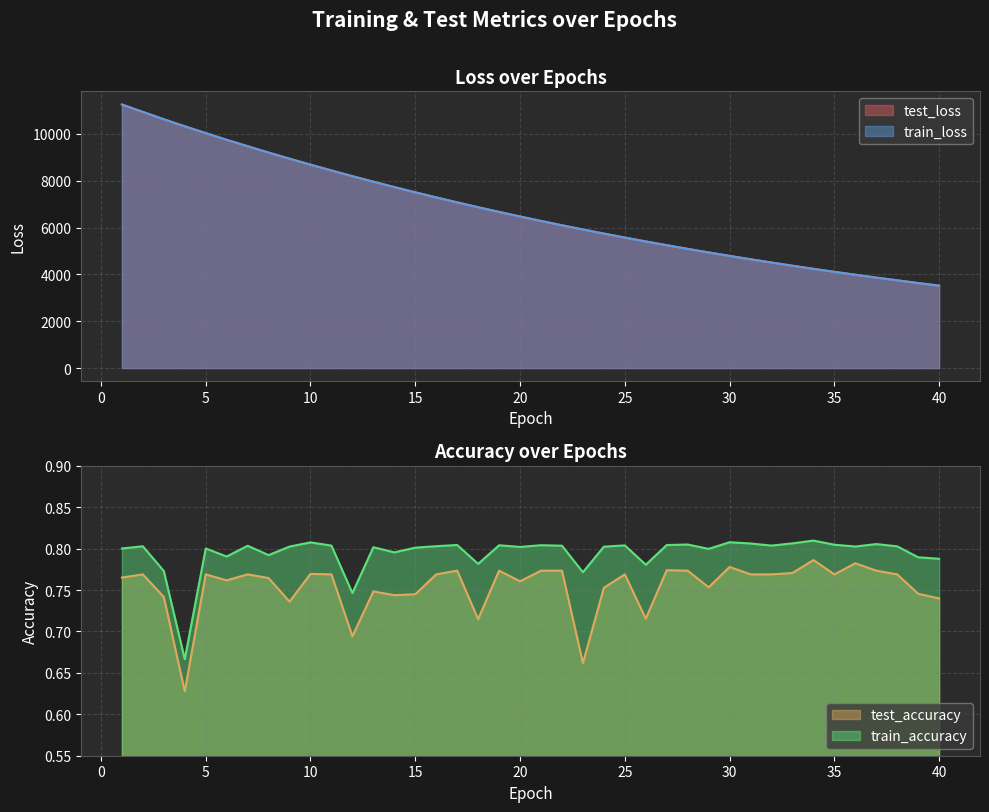

Rank the series at 22 from lowest to highest value.

test_accuracy, train_accuracy, train_loss, test_loss